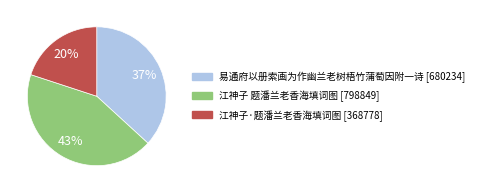

How many slices are in this pie chart?

3